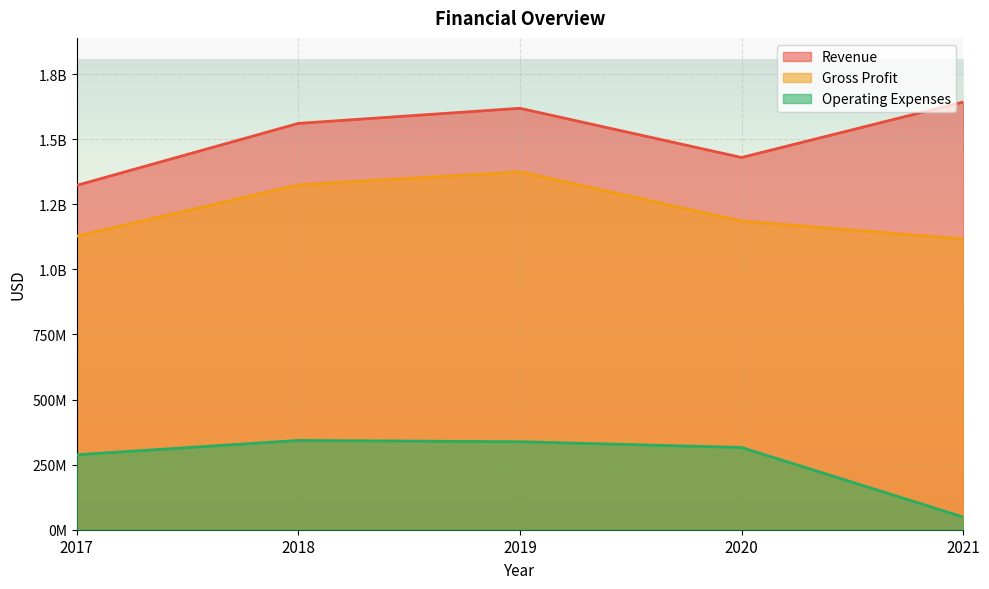

What is the maximum value for Operating Expenses?

343000000